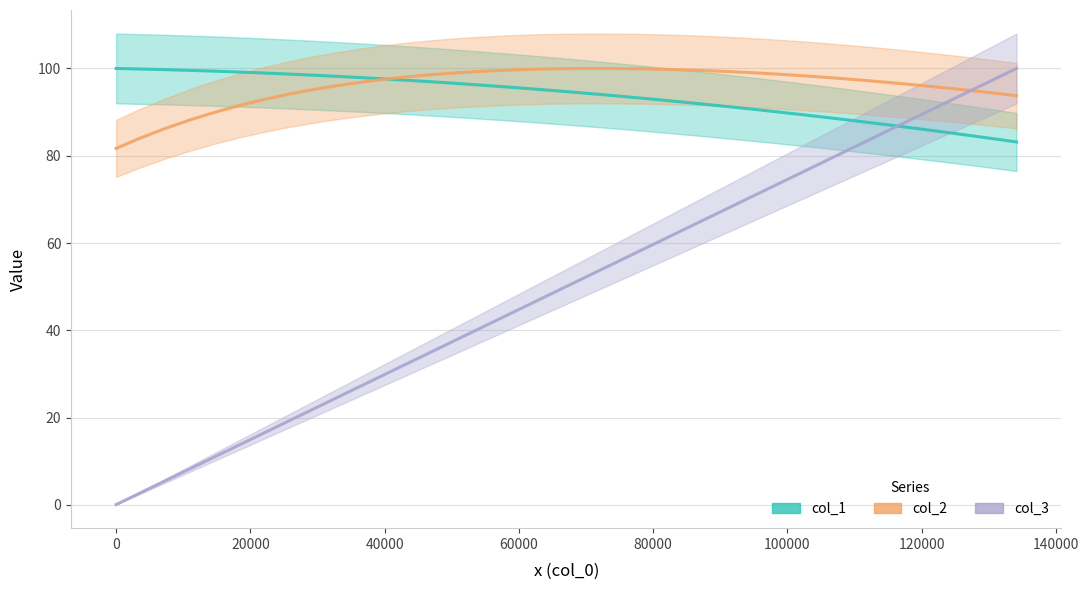

After their last crossing, which series has the higher values: col_2 or col_1?

col_2